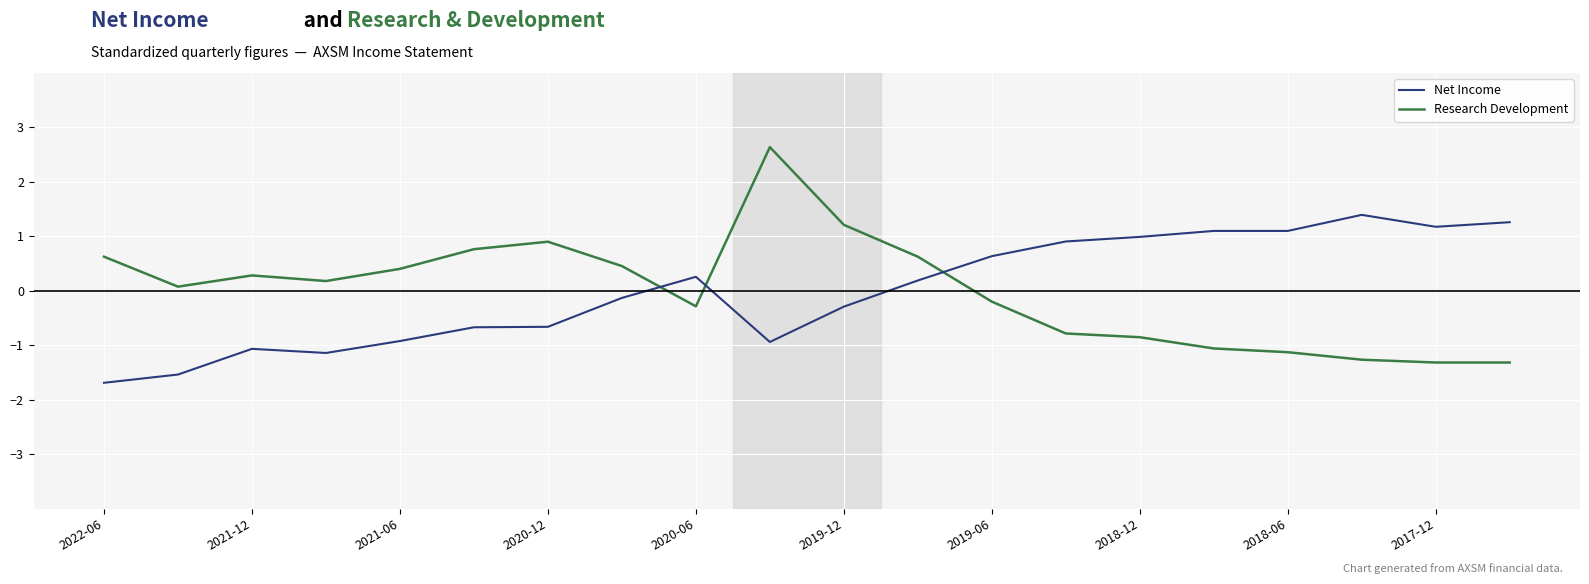

What is the maximum value shown in the chart?

2.6